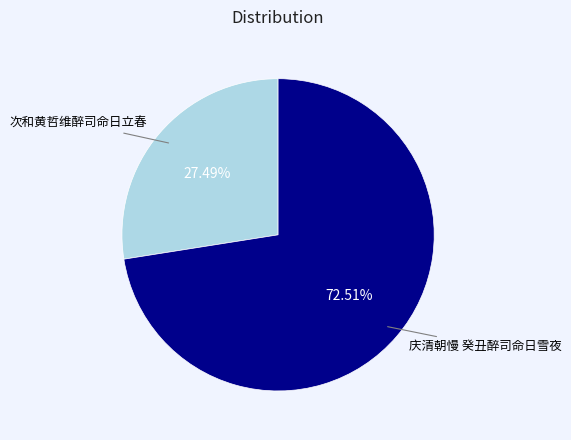

Combined, do 次和黄哲维醉司命日立春 and 庆清朝慢 癸丑醉司命日雪夜 account for over 50%?

Yes